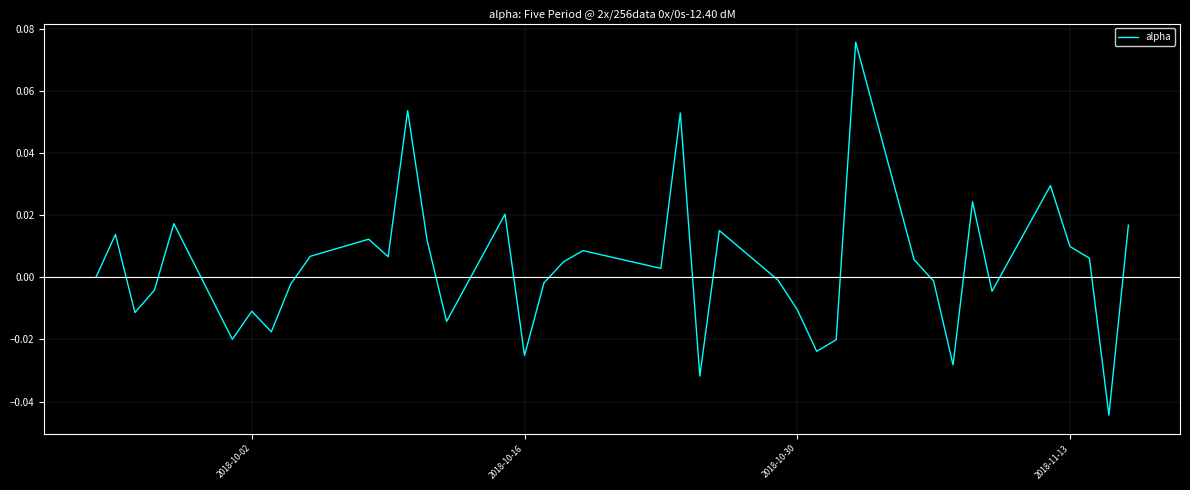

How many interior local peaks (higher than both neighbors) does the data have?

12